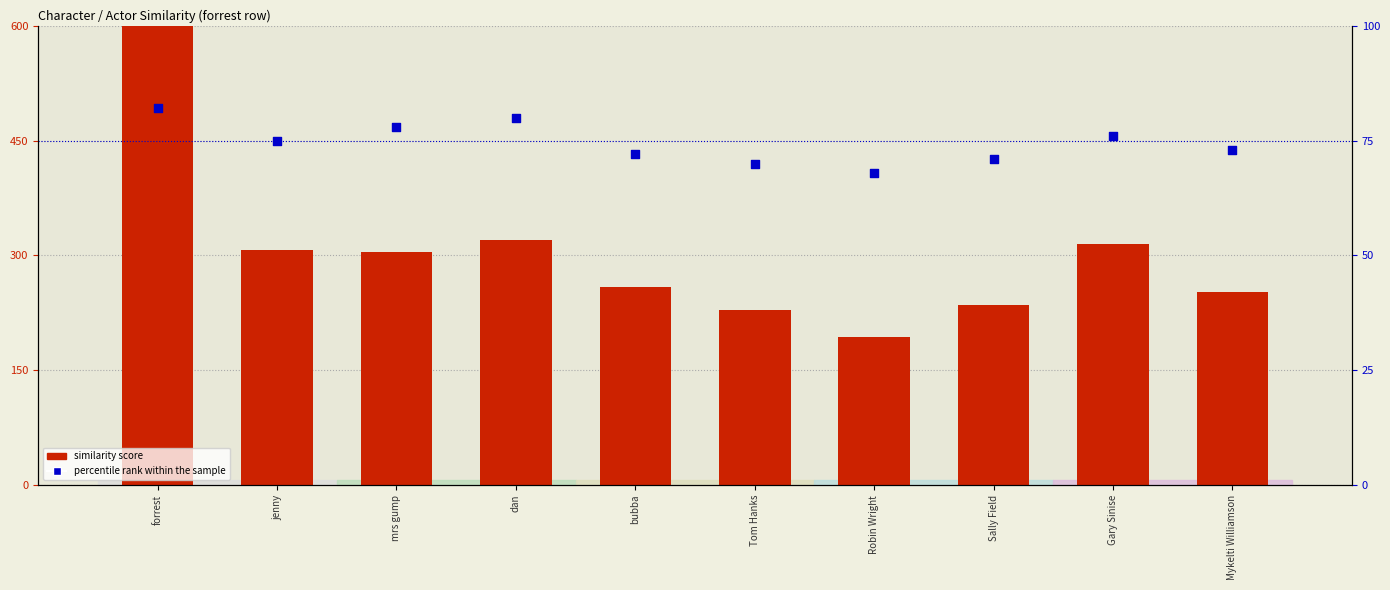

At how many categories does at least one series exceed 485?

1